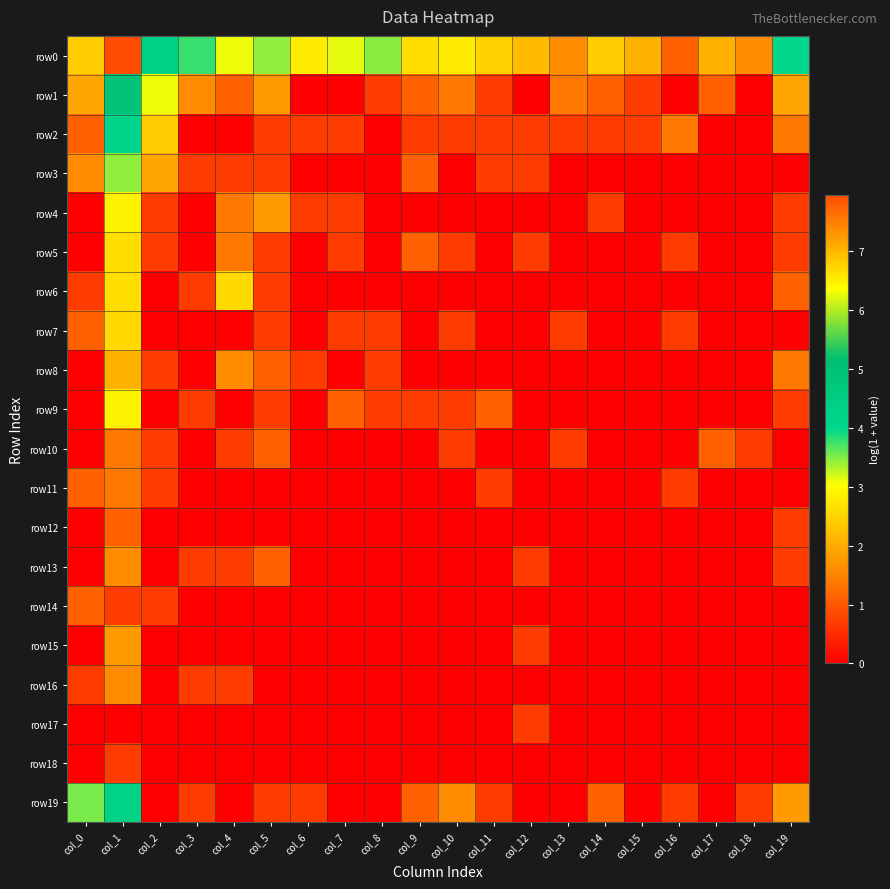

At how many categories does at least one series exceed 1?

20